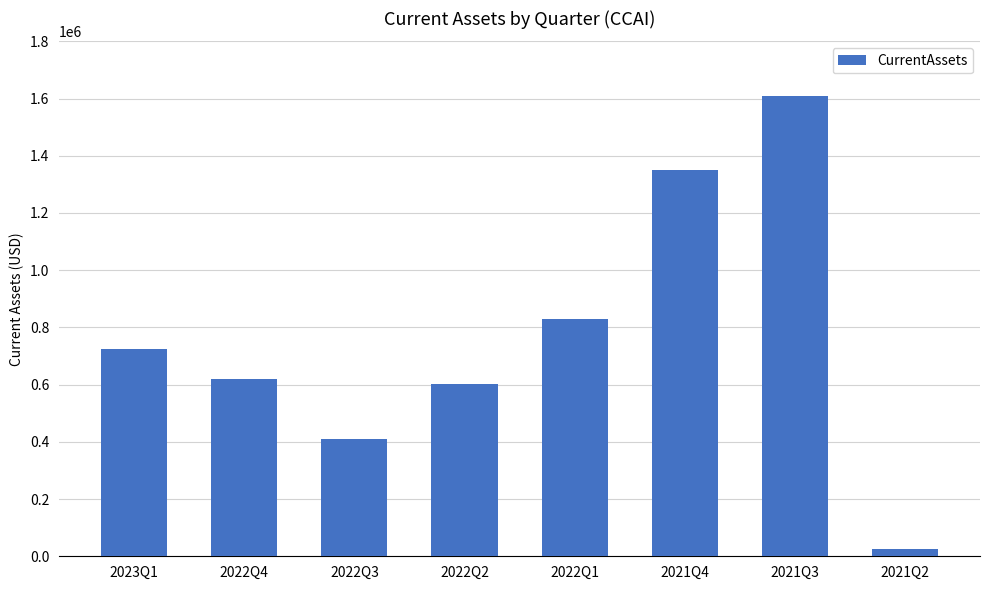

Are the bars grouped side by side (vs. stacked)?

No